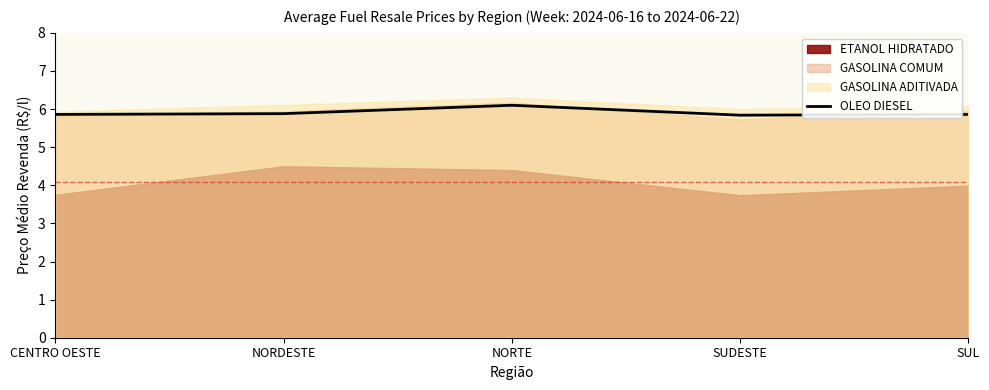

Is it true that the value at SUL is 5.9?

True